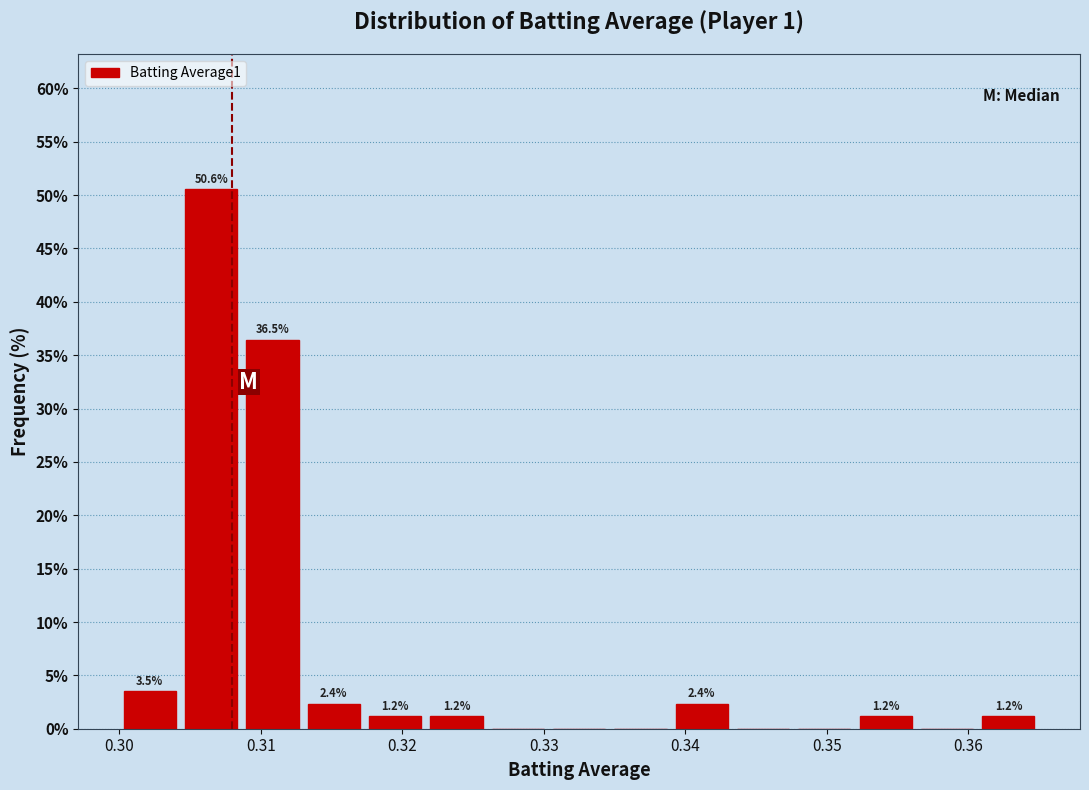

Which range on the x-axis has the tallest bar?

0.304 to 0.309